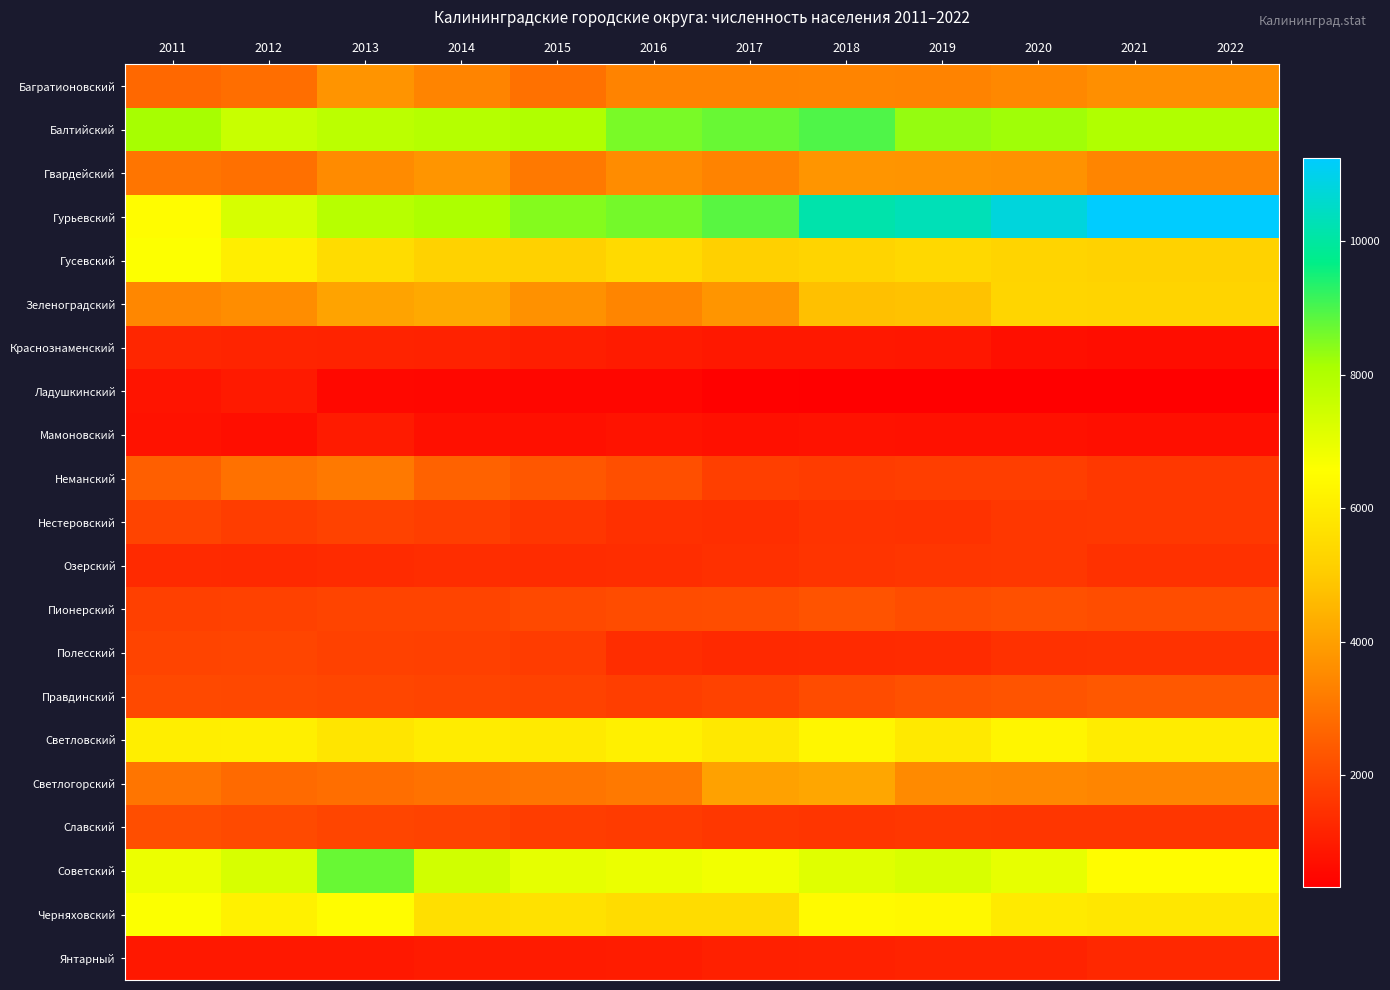

List the series in order of their peak value, highest first.

Гурьевский, Балтийский, Советский, Черняховский, Гусевский, Светловский, Зеленоградский, Светлогорский, Гвардейский, Багратионовский, Неманский, Правдинский, Пионерский, Славский, Полесский, Нестеровский, Озерский, Янтарный, Краснознаменский, Мамоновский, Ладушкинский